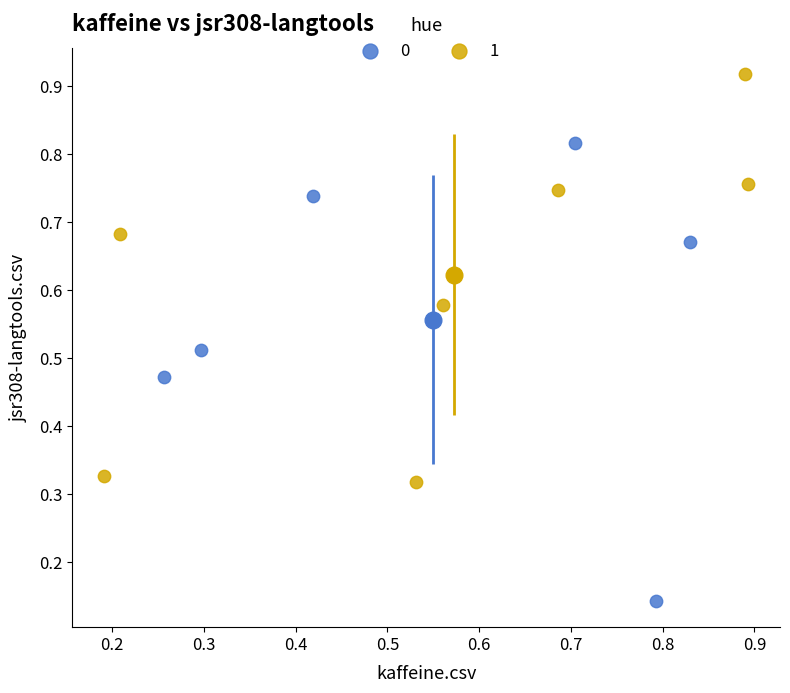

What are all the series names shown in the legend?

0, 1